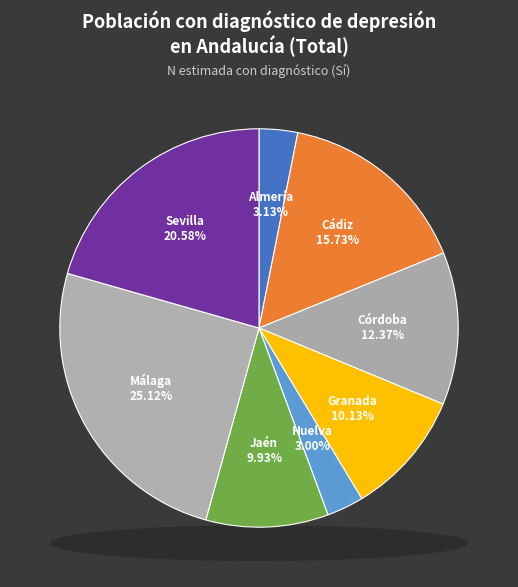

True or false: Huelva accounts for 3% of the total.

True